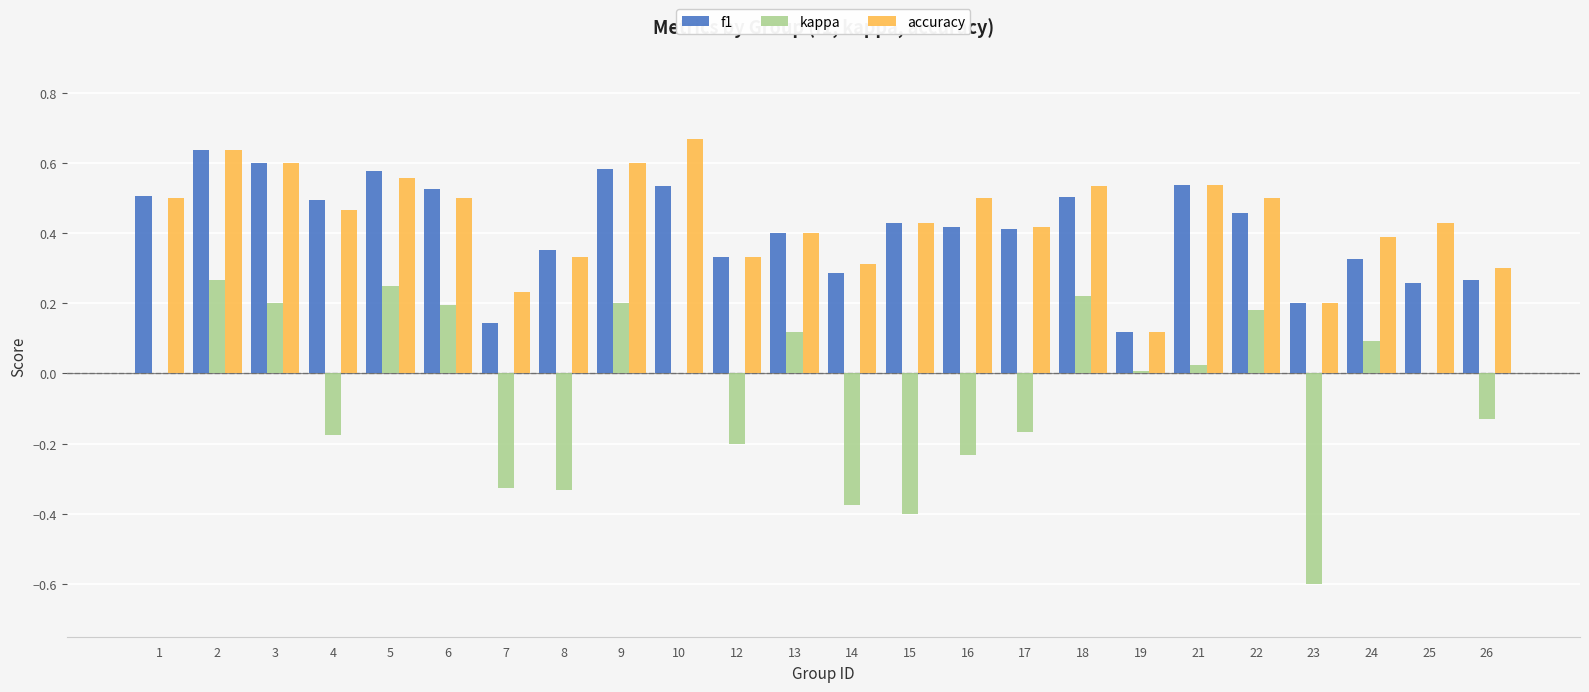

How many distinct data groups are displayed?

3